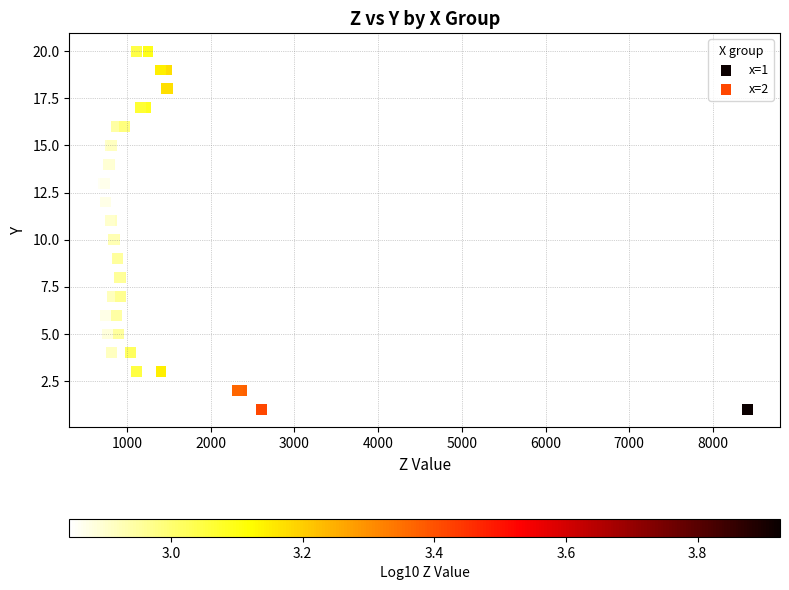

What are all the series names shown in the legend?

x=1, x=2